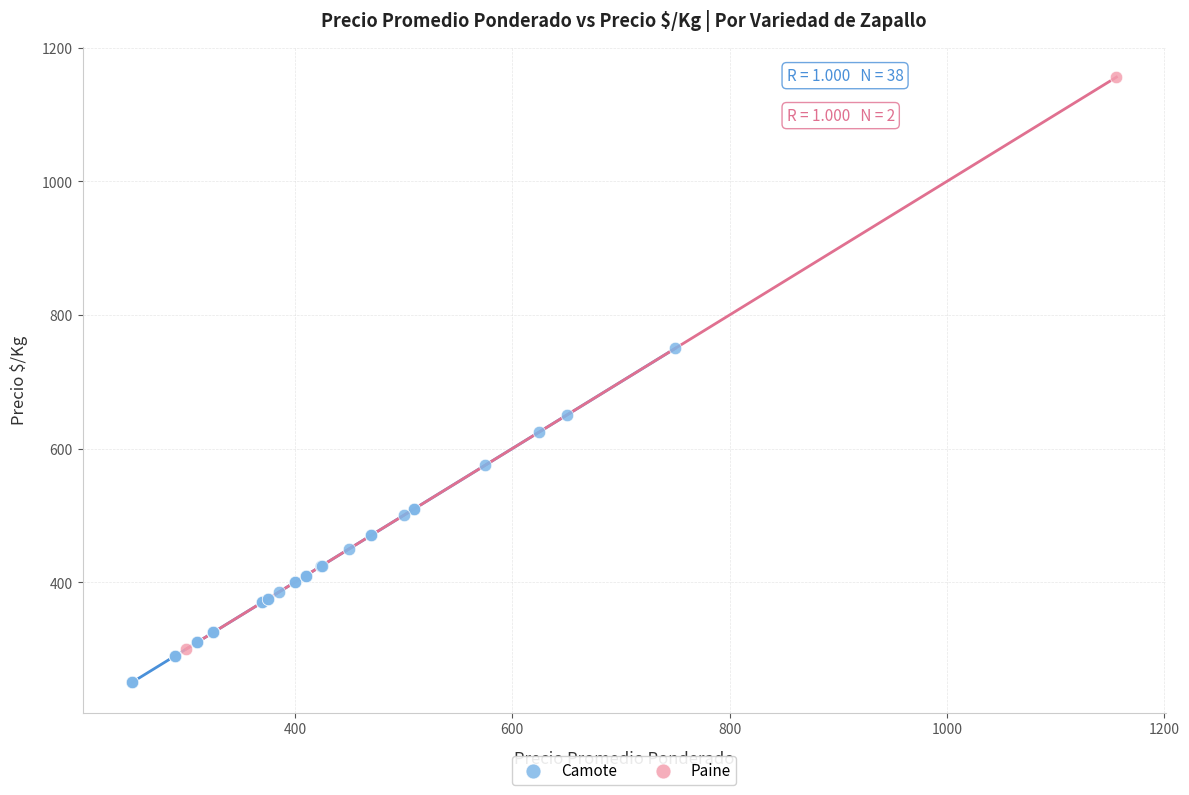

What are all the series names shown in the legend?

Camote, Paine